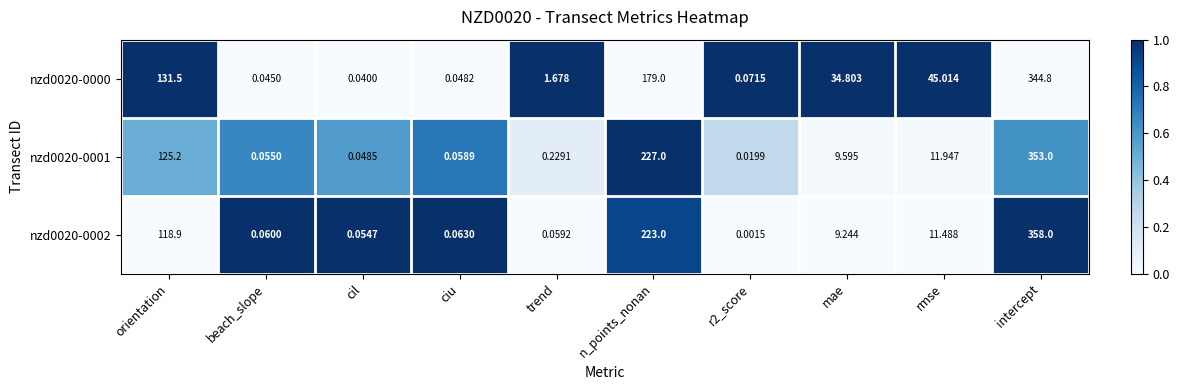

At beach_slope, list the series in order from smallest to largest.

nzd0020-0000, nzd0020-0001, nzd0020-0002